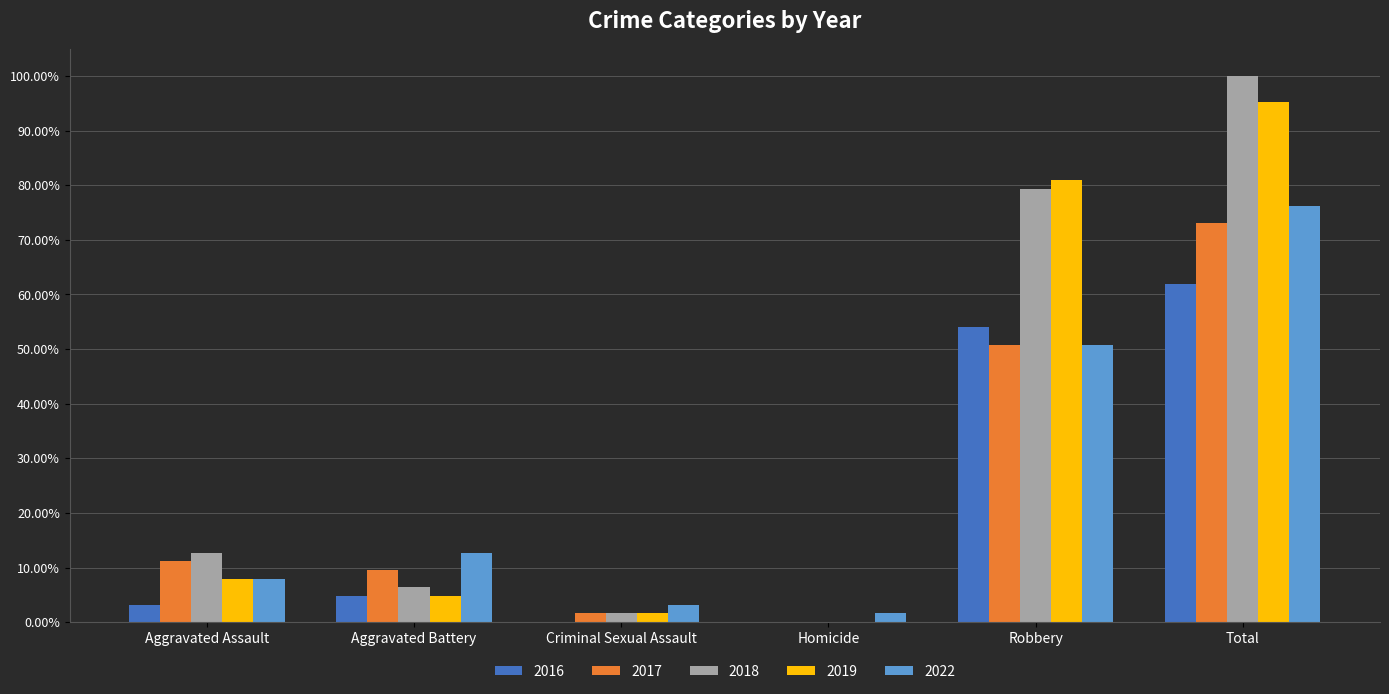

What is the label of the 6th bar from the right?

Aggravated Assault